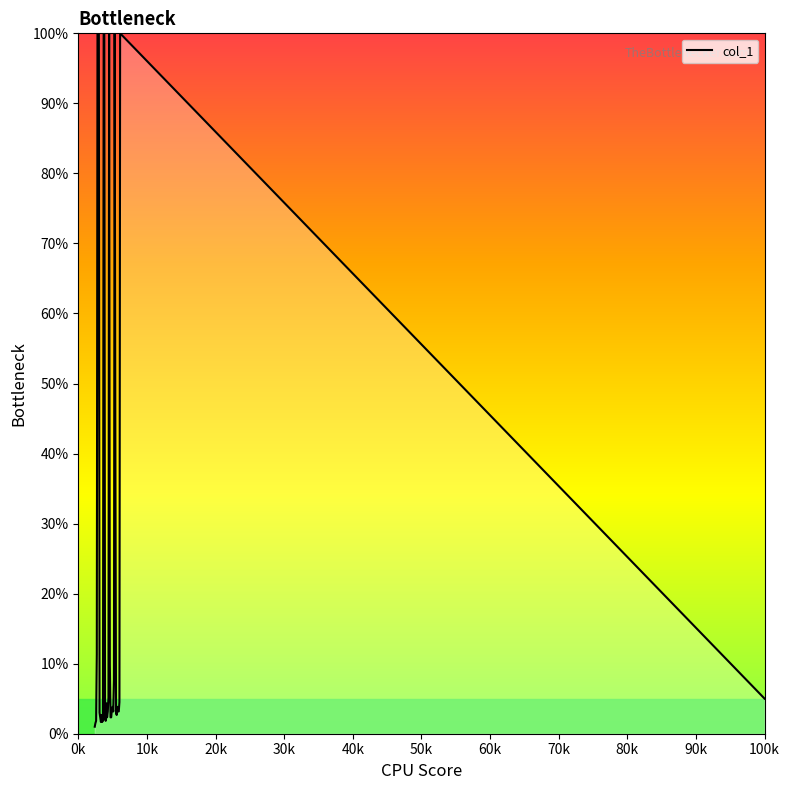

Does the chart display data point markers on the line(s)?

No